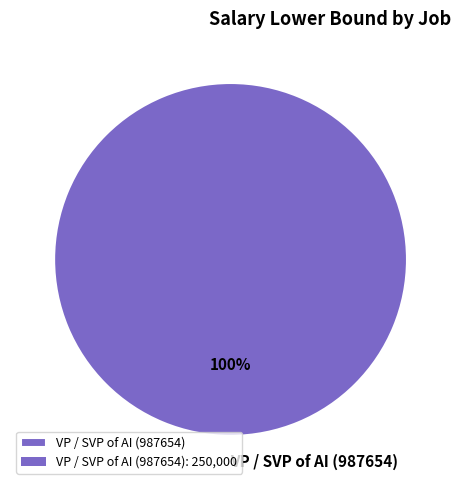

Rank the categories by value from lowest to highest.

VP / SVP of AI (987654)